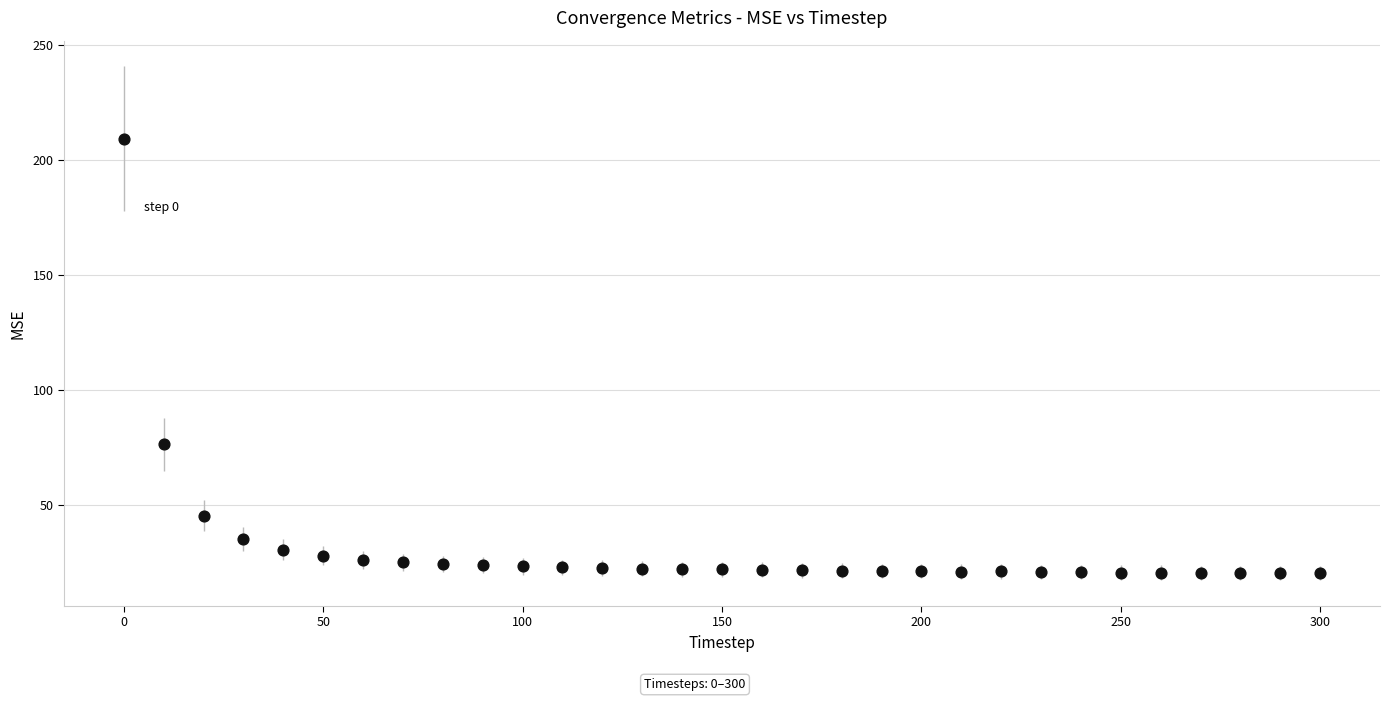

What Y value in the scatter plot is closest to 114?

76.5